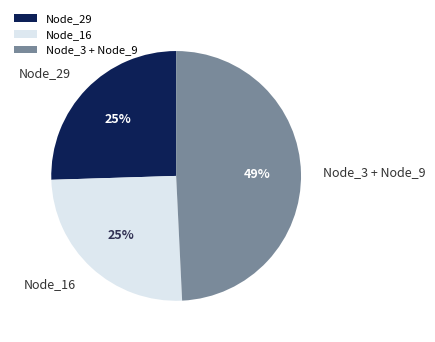

Which slice is the largest?

Node_3 + Node_9